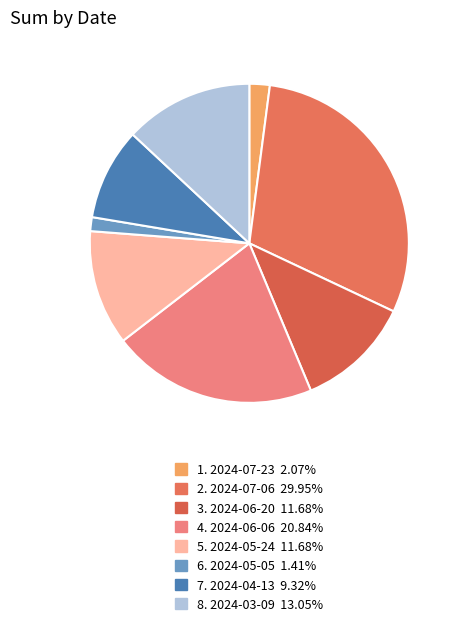

Count the number of slices in the pie.

8